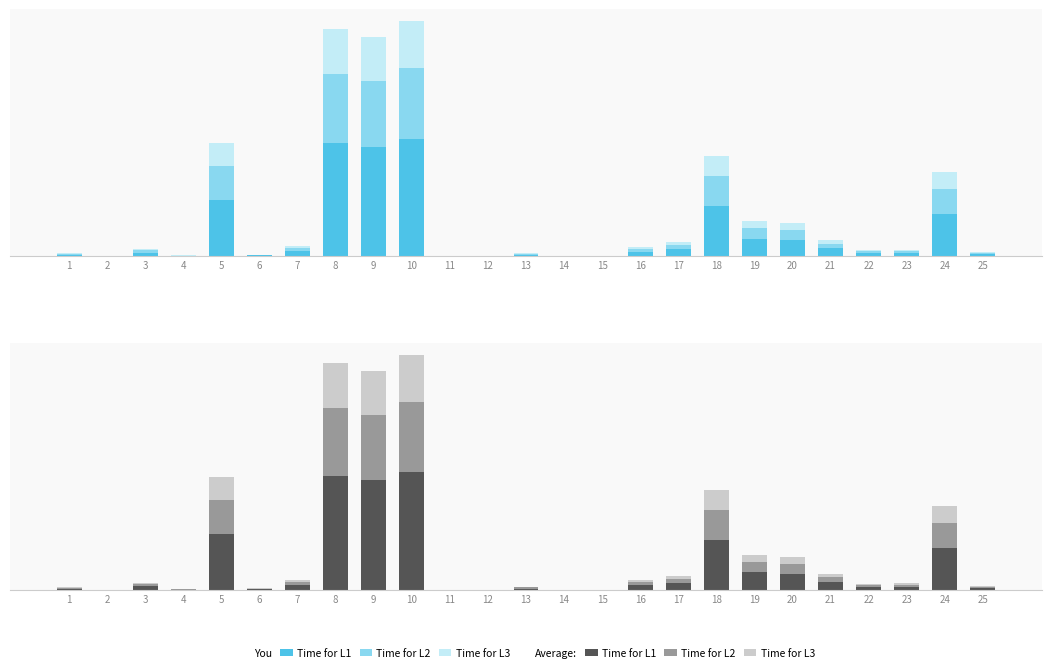

At how many categories does at least one series exceed 38943?

6